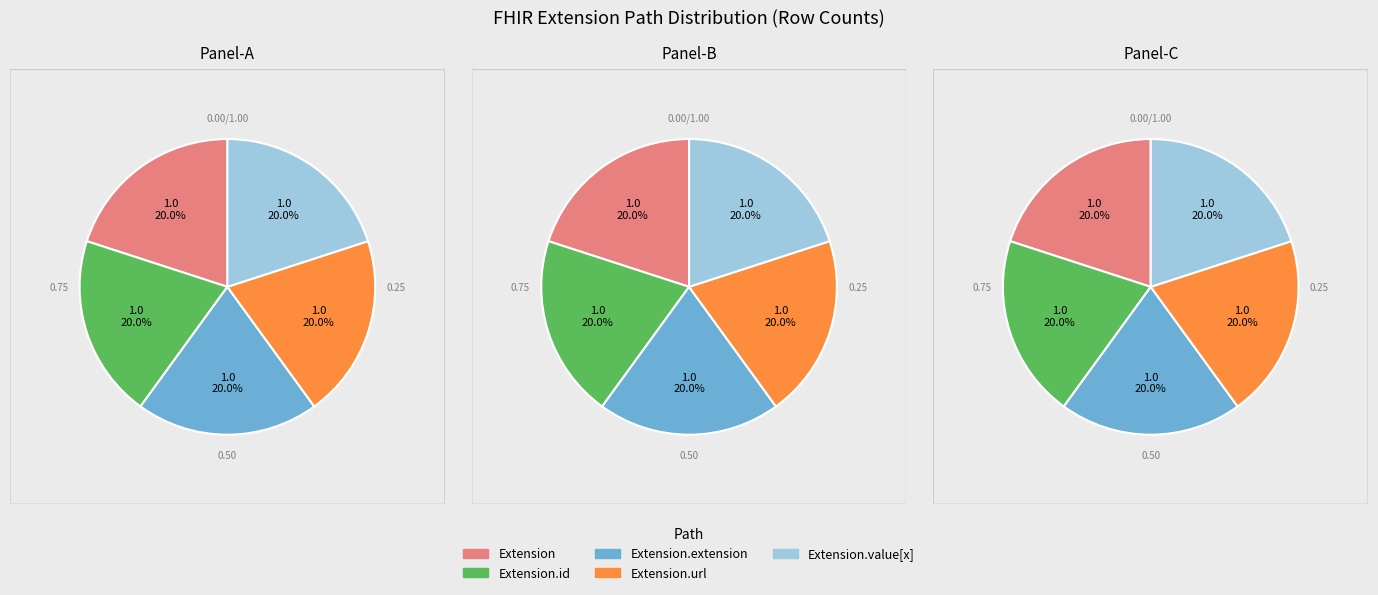

How many segments does this pie chart have?

5